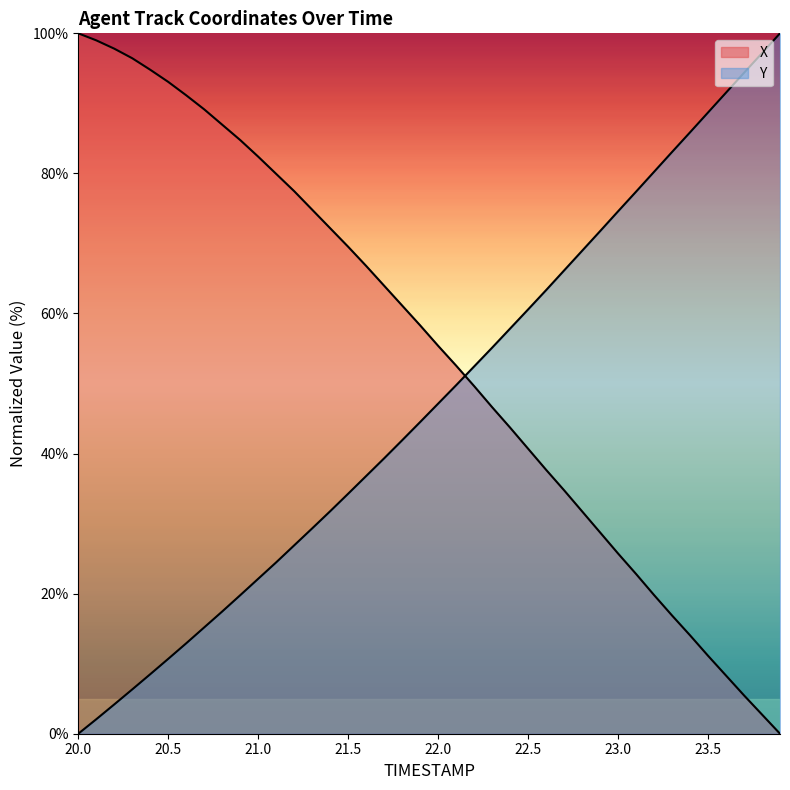

Where do Y and X first cross each other?

22.1 and 22.2